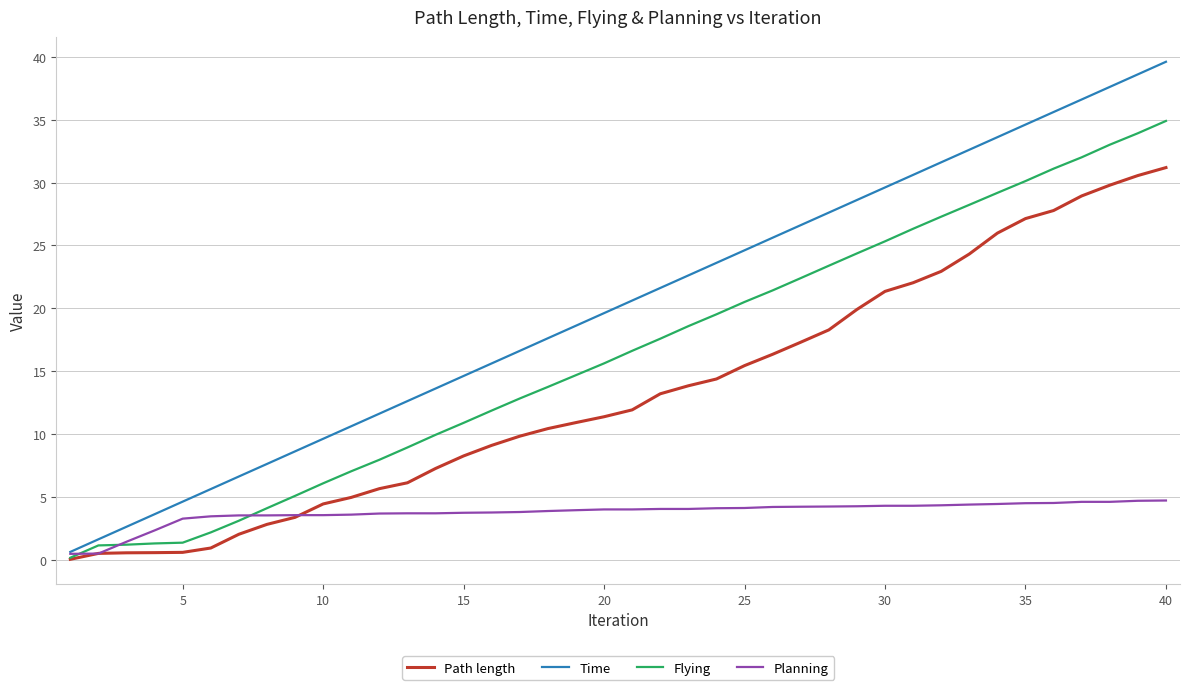

Which series has the largest total across all categories?

Time